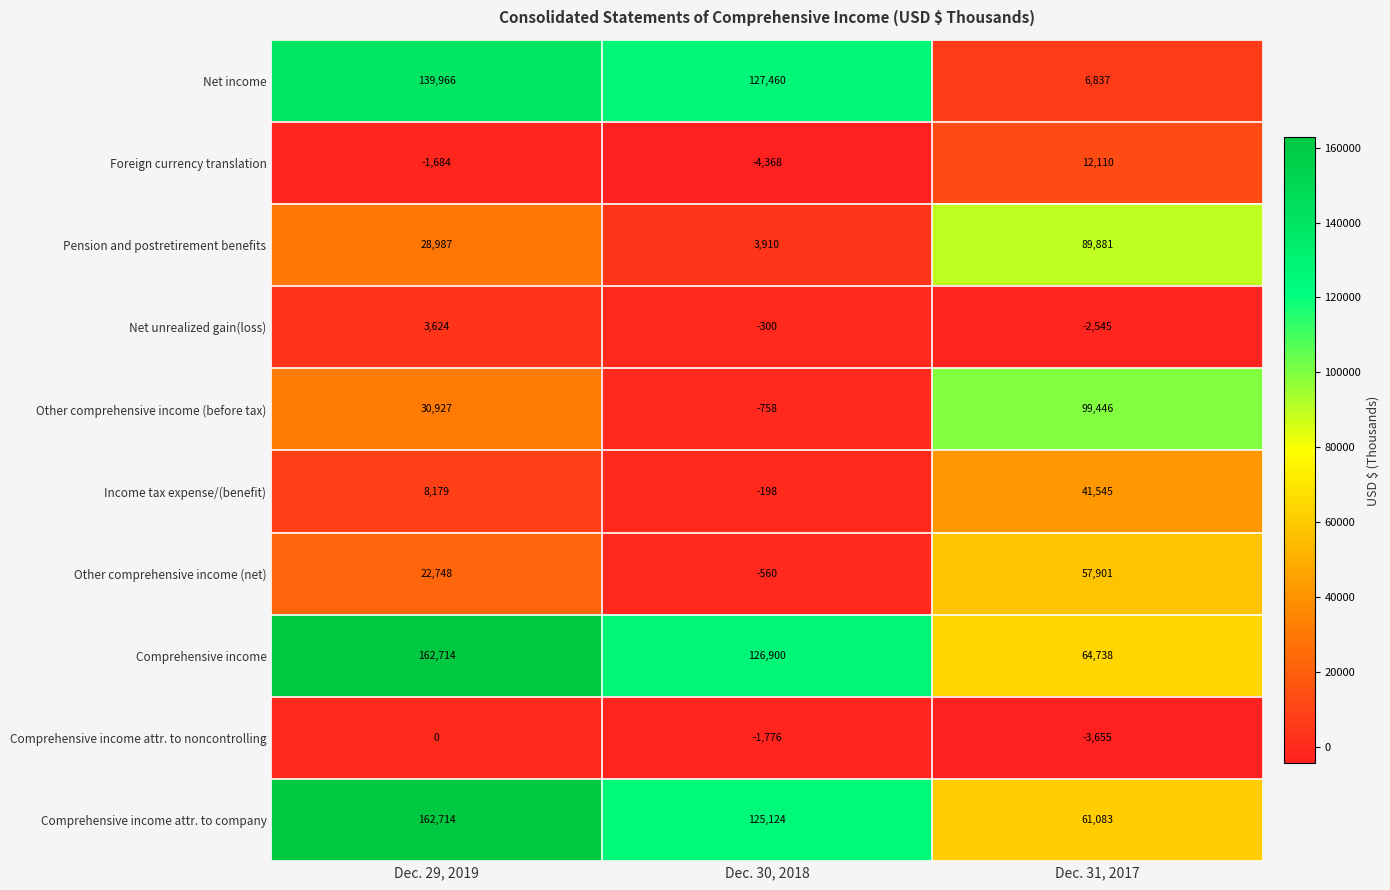

Reading right to left, extract all data points from this chart.

Net income: Dec. 31, 2017=6837	Dec. 30, 2018=127460	Dec. 29, 2019=139966
Foreign currency translation: Dec. 31, 2017=12110	Dec. 30, 2018=-4368	Dec. 29, 2019=-1684
Pension and postretirement benefits: Dec. 31, 2017=89881	Dec. 30, 2018=3910	Dec. 29, 2019=28987
Net unrealized gain(loss): Dec. 31, 2017=-2545	Dec. 30, 2018=-300	Dec. 29, 2019=3624
Other comprehensive income (before tax): Dec. 31, 2017=99446	Dec. 30, 2018=-758	Dec. 29, 2019=30927
Income tax expense/(benefit): Dec. 31, 2017=41545	Dec. 30, 2018=-198	Dec. 29, 2019=8179
Other comprehensive income (net): Dec. 31, 2017=57901	Dec. 30, 2018=-560	Dec. 29, 2019=22748
Comprehensive income: Dec. 31, 2017=64738	Dec. 30, 2018=126900	Dec. 29, 2019=162714
Comprehensive income attr. to noncontrolling: Dec. 31, 2017=-3655	Dec. 30, 2018=-1776	Dec. 29, 2019=0
Comprehensive income attr. to company: Dec. 31, 2017=61083	Dec. 30, 2018=125124	Dec. 29, 2019=162714